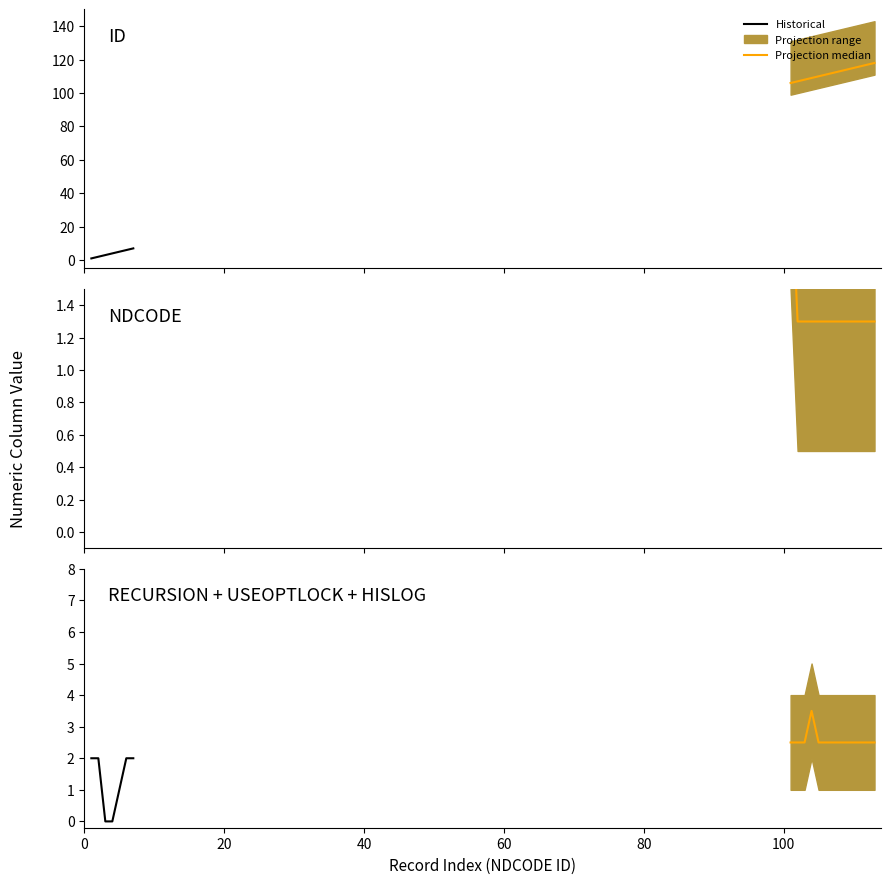

True or false: RECURSION and NDCODE intersect in this chart.

False